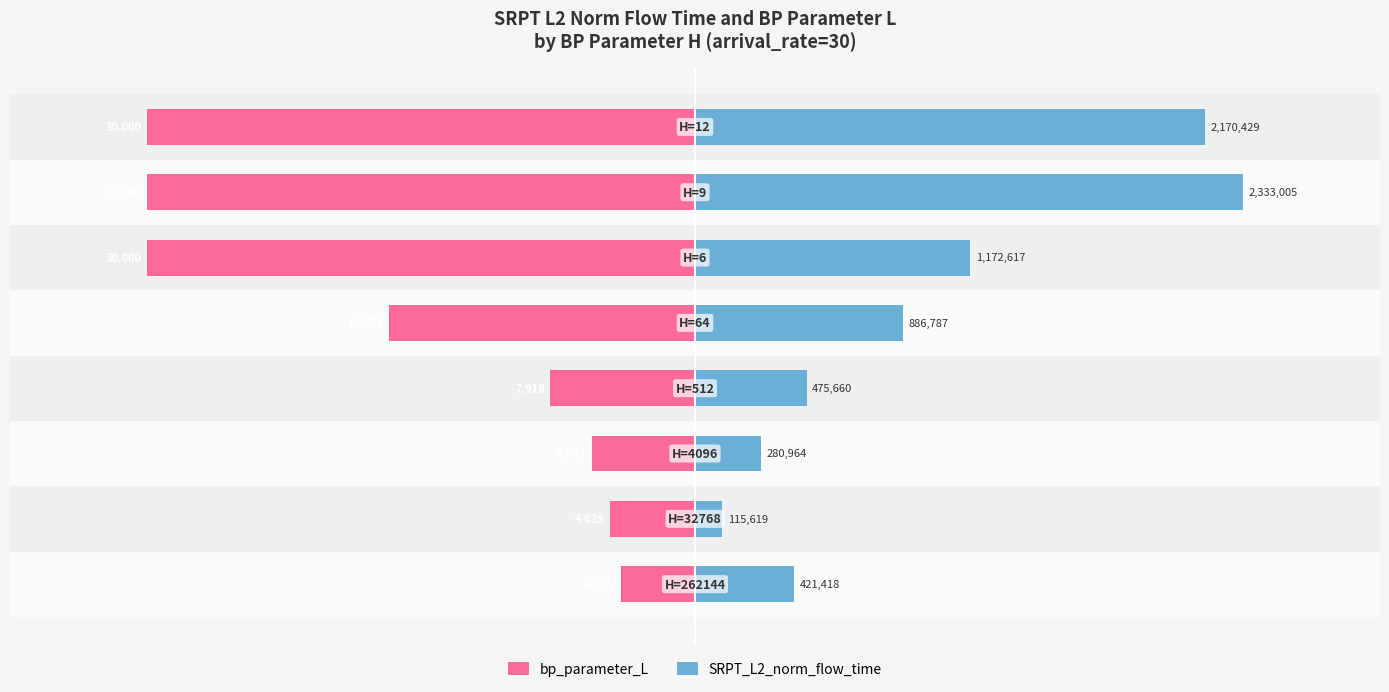

What are all the series names shown in the legend?

bp_parameter_L, SRPT_L2_norm_flow_time